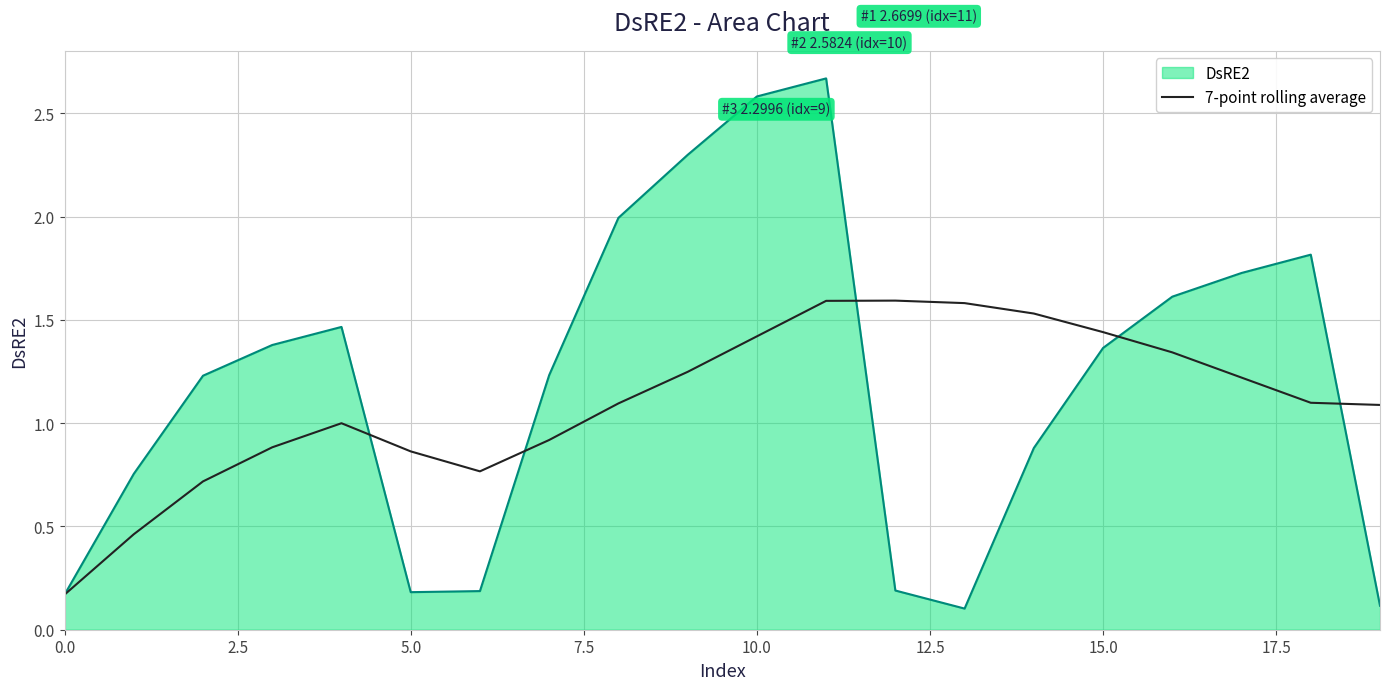

Which series has the largest range (max minus min)?

DsRE2